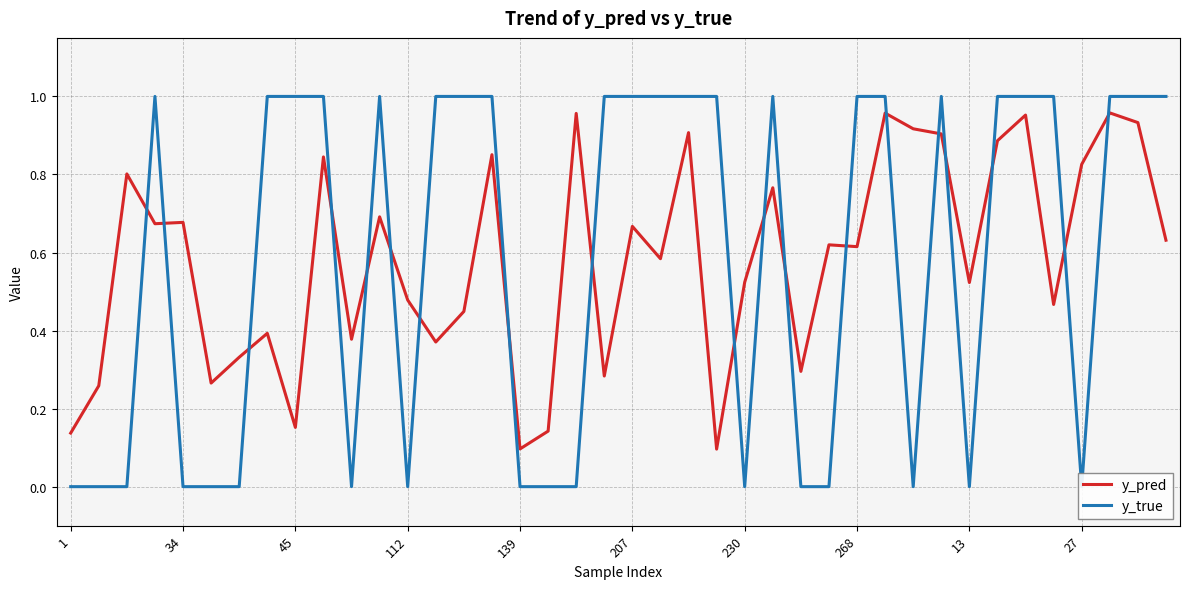

What is the difference between the maximum and minimum values in the y_true series?

1.0